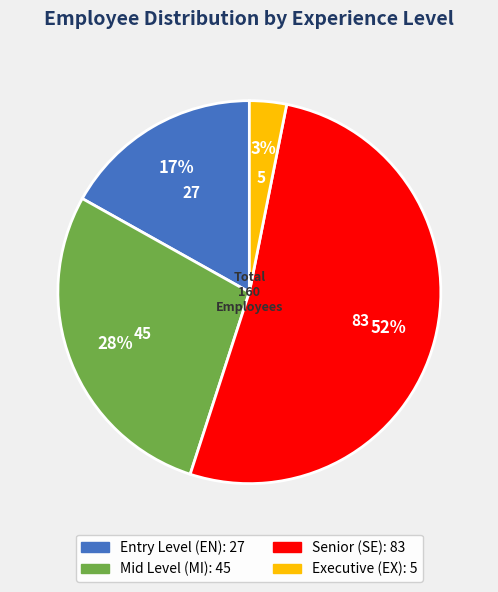

Is there a majority slice in this chart?

Yes